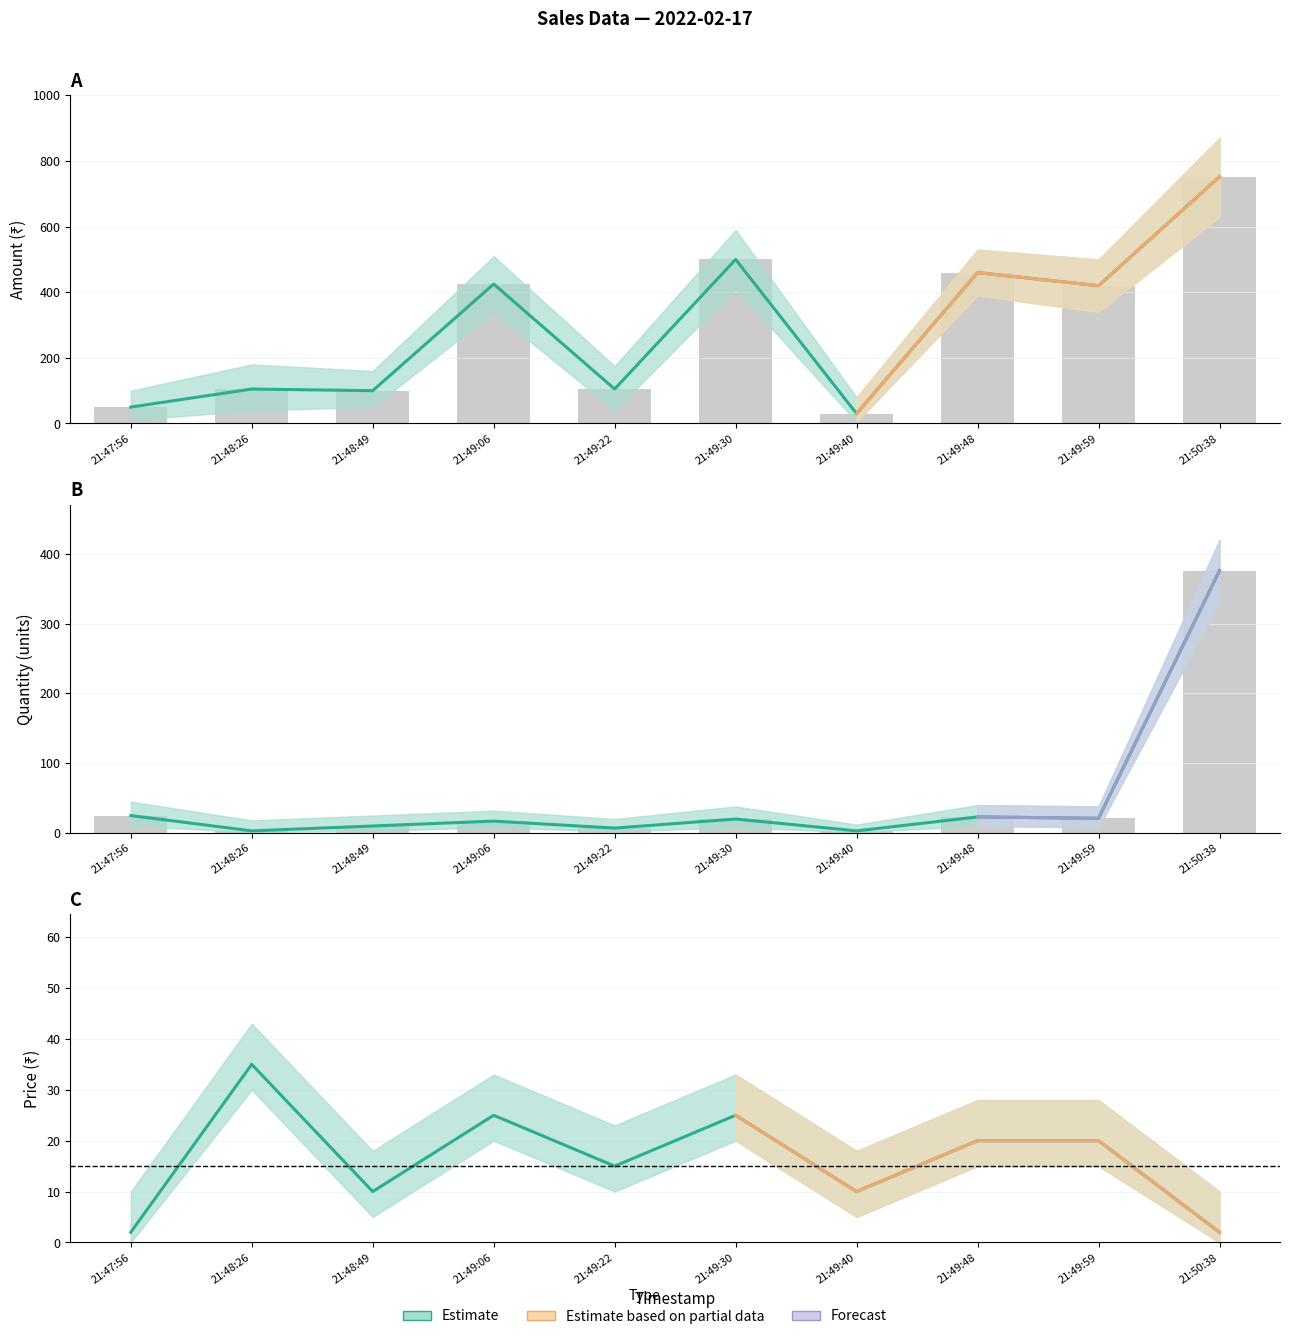

What is the minimum value for Quantity?

3